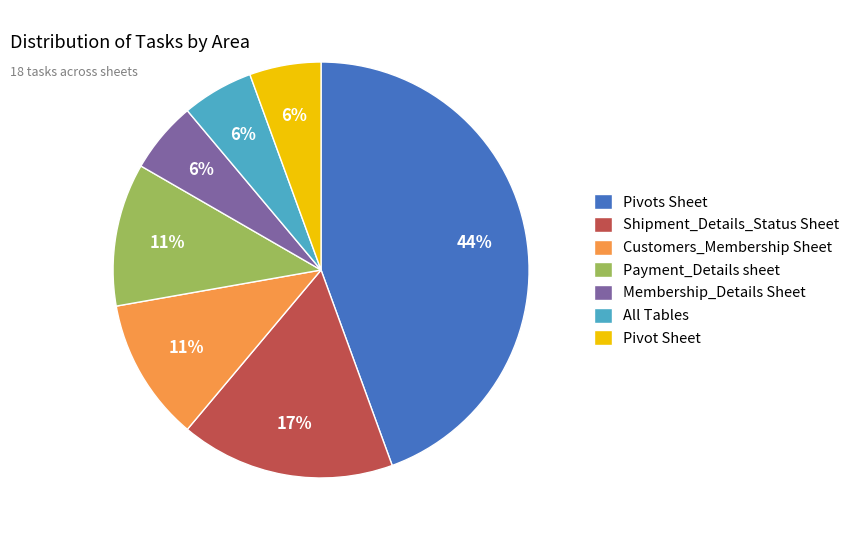

To the nearest percent, what is the combined percentage of Shipment_Details_Status Sheet and Customers_Membership Sheet?

28%